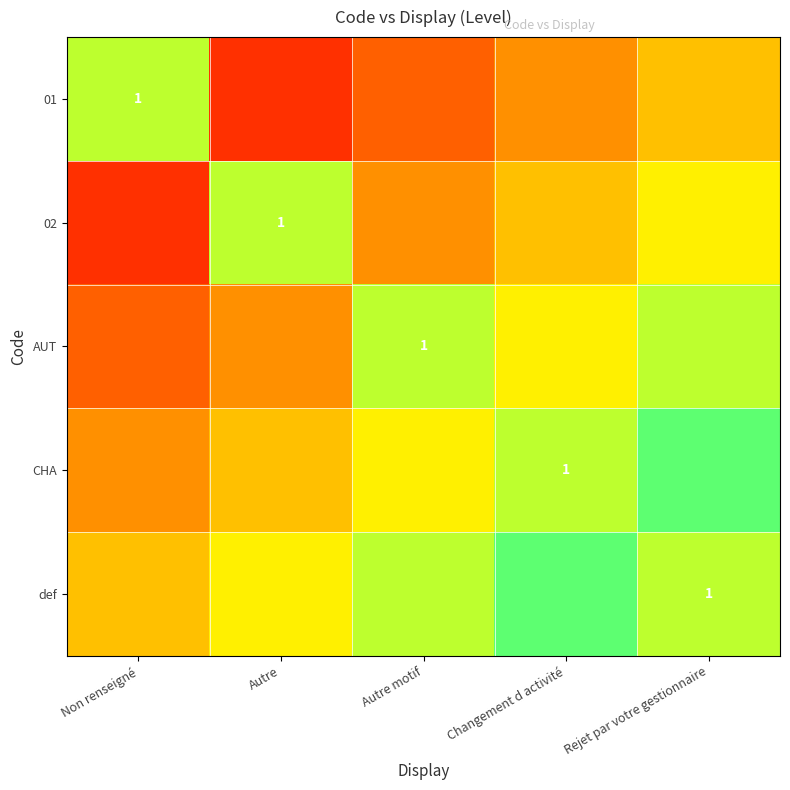

Between Autre and Rejet par votre gestionnaire, which series saw the biggest shift?

01